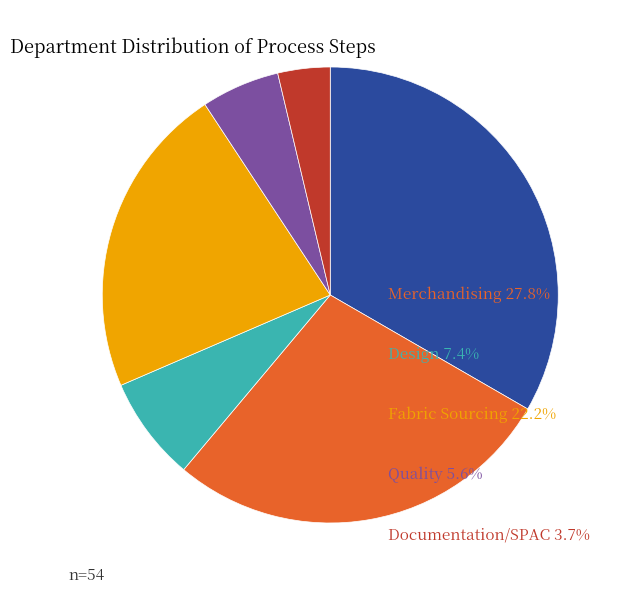

Does any single category account for the majority?

No